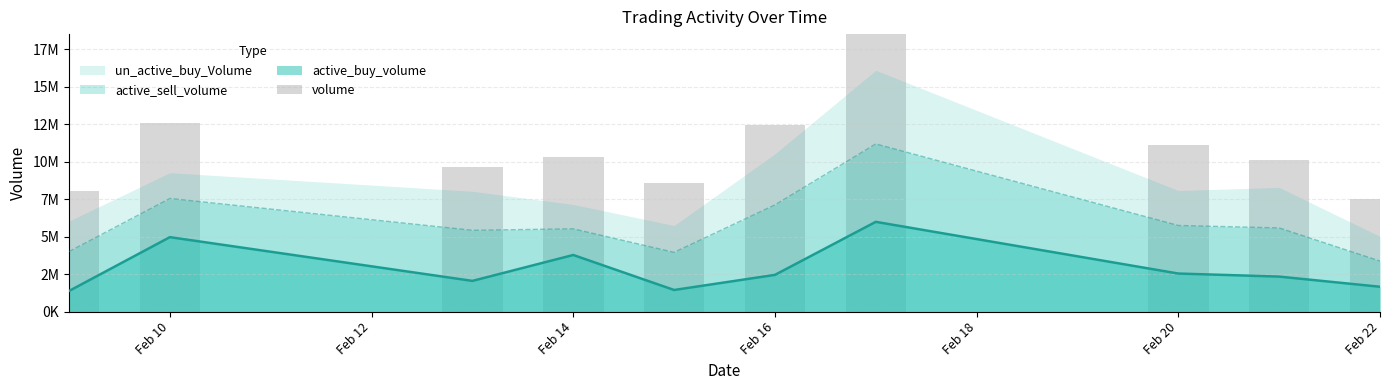

What is the difference between the second highest and second lowest values?

4545436